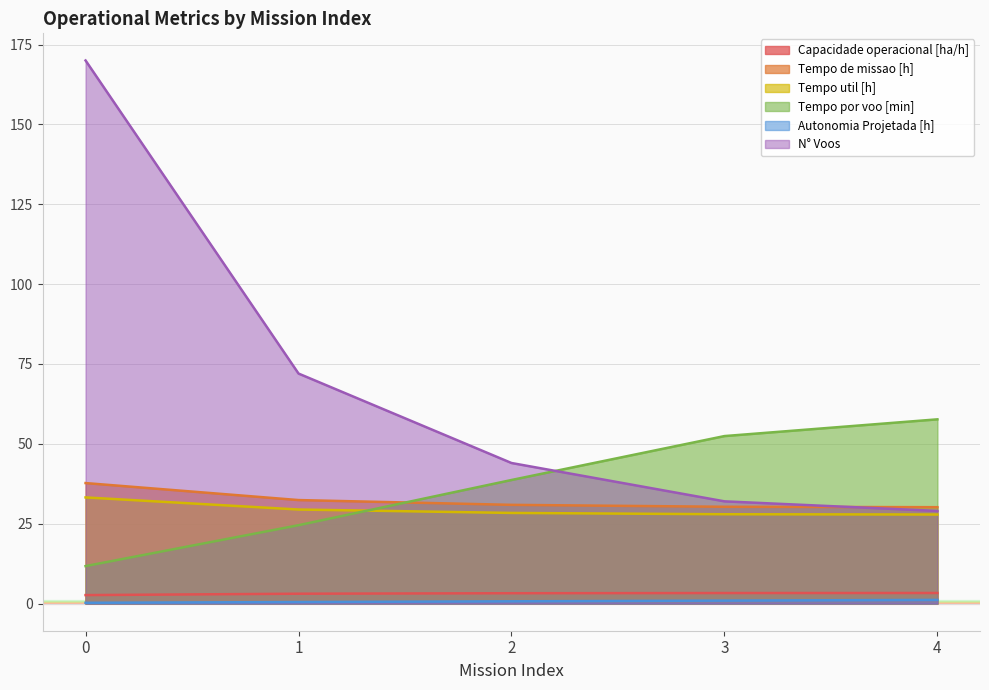

Rank the series at 1 from highest to lowest value.

N° Voos, Tempo de missao [h], Tempo util [h], Tempo por voo [min], Capacidade operacional [ha/h], Autonomia Projetada [h]